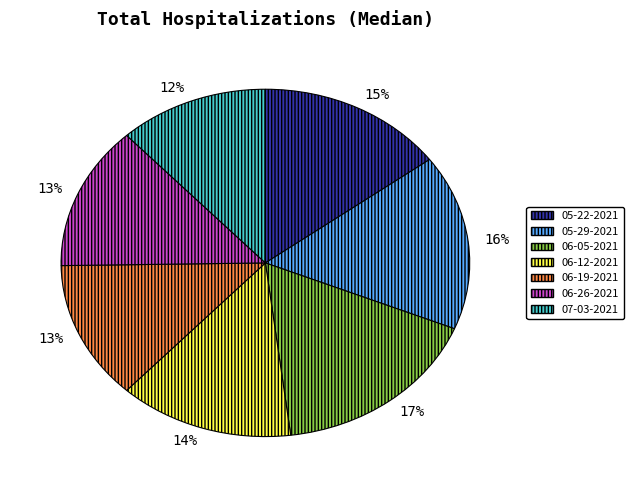

To the nearest percent, what is the difference between the largest and smallest slice percentages?

5%